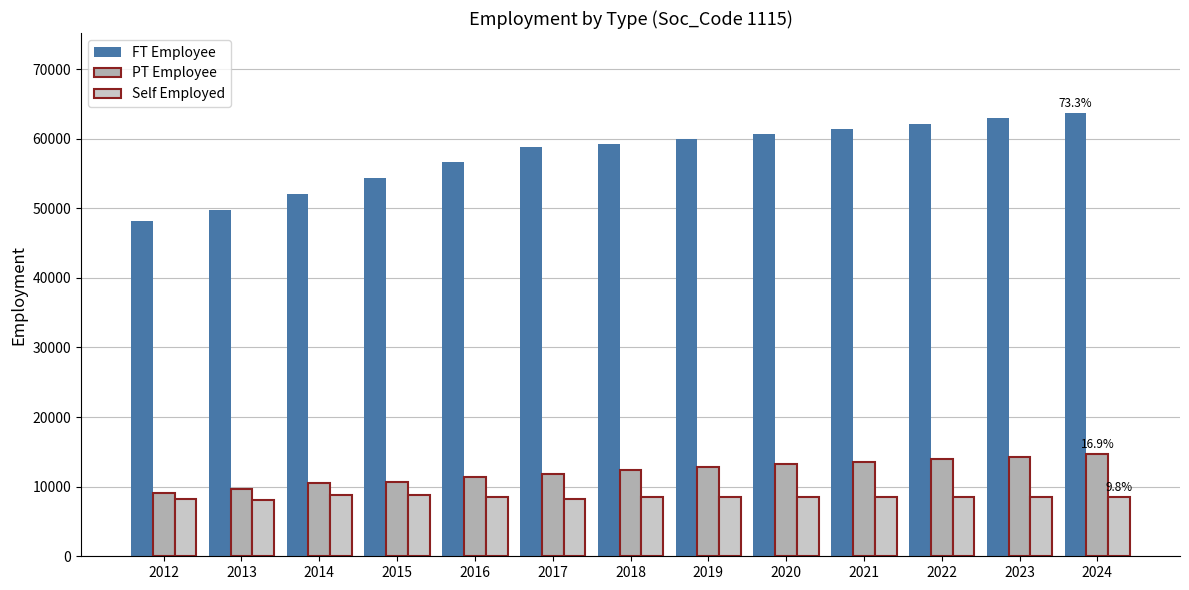

True or false: PT Employee has a value of 19994 at 2024.

False